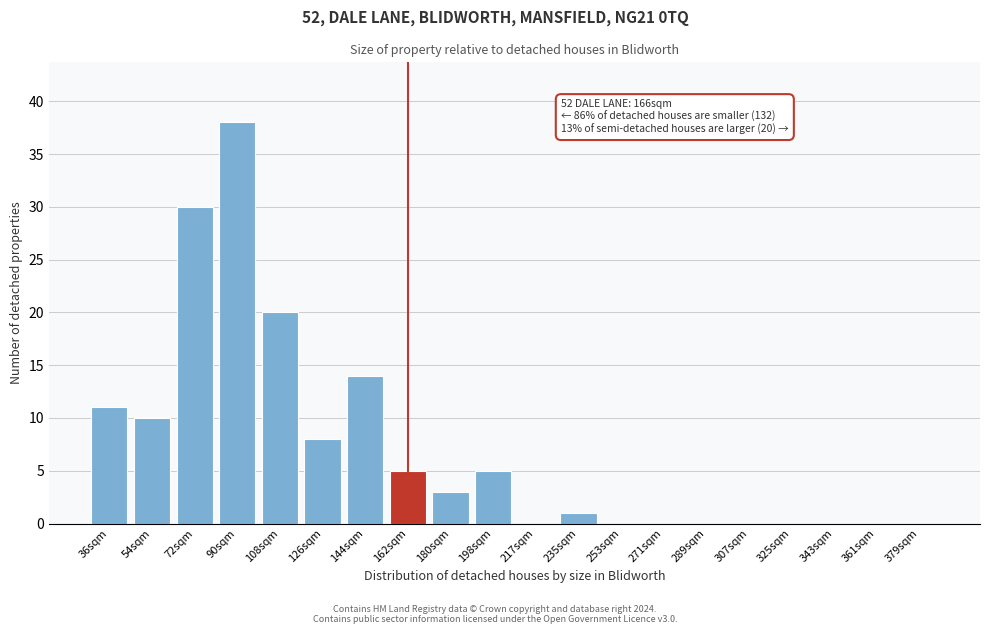

Reading left to right, list all the values displayed in this chart.

36sqm=11	54sqm=10	72sqm=30	90sqm=38	108sqm=20	126sqm=8	144sqm=14	162sqm=5	180sqm=3	198sqm=5	217sqm=0	235sqm=1	253sqm=0	271sqm=0	289sqm=0	307sqm=0	325sqm=0	343sqm=0	361sqm=0	379sqm=0